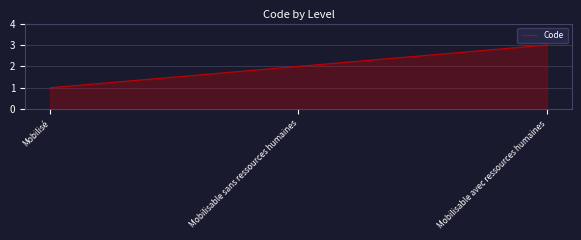

What position from the left is Mobilisé?

1